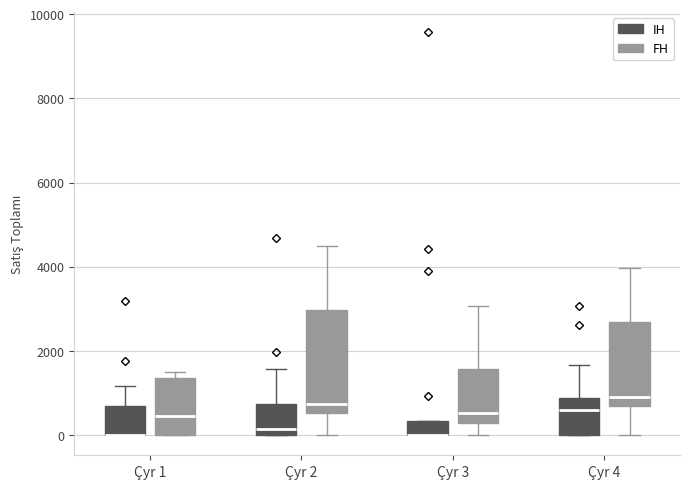

Reading left to right, read every box against the y-axis: the position of its median line, the range the box covers, and the ends of its whiskers. The values are not printed on the chart, so give them approximately, as read against the axis.

Çyr 1 (IH): median 0 (drawn on the box's lower edge), box 0 to 600, whiskers 0 to 1200
Çyr 1 (FH): median 400, box 0 to 1400, whiskers 0 to 1600
Çyr 2 (IH): median 200, box 0 to 800, whiskers 0 to 1600
Çyr 2 (FH): median 800, box 600 to 3000, whiskers 0 to 4400
Çyr 3 (IH): median 0 (drawn on the box's lower edge), box 0 to 400, whiskers 0 to 400
Çyr 3 (FH): median 600, box 200 to 1600, whiskers 0 to 3000
Çyr 4 (IH): median 600, box 0 to 800, whiskers 0 to 1600
Çyr 4 (FH): median 1000, box 600 to 2600, whiskers 0 to 4000